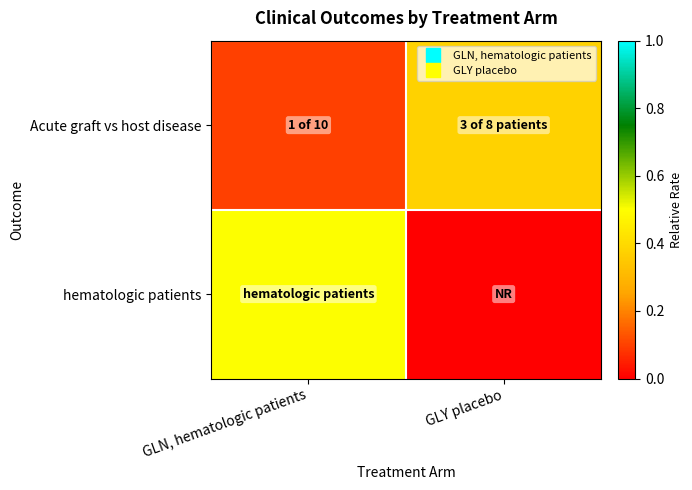

How many categories are shown in the chart?

2